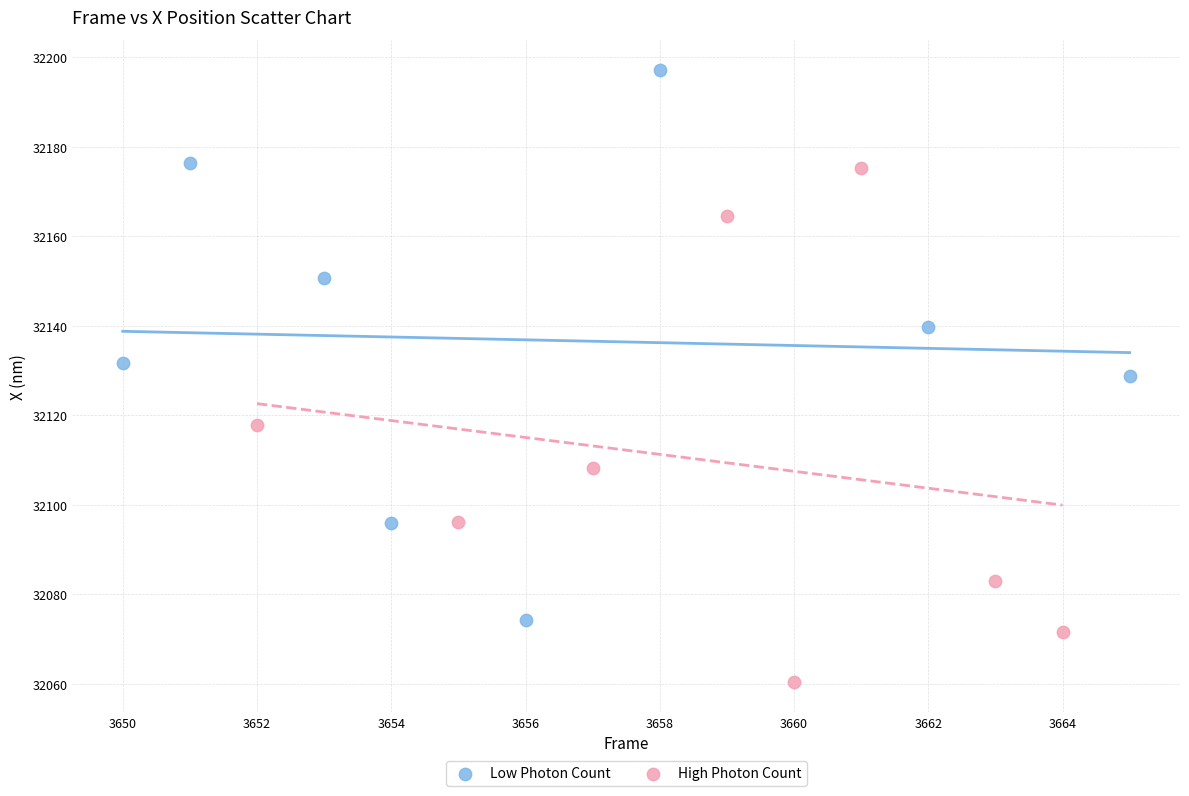

Which series contains the lowest Y value?

High Photon Count